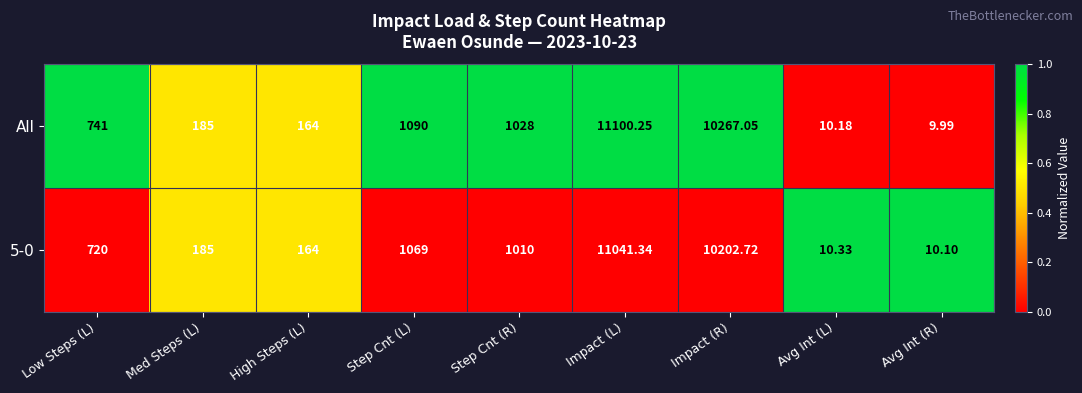

What is the difference between the highest and lowest values at Step Cnt (R)?

18.0